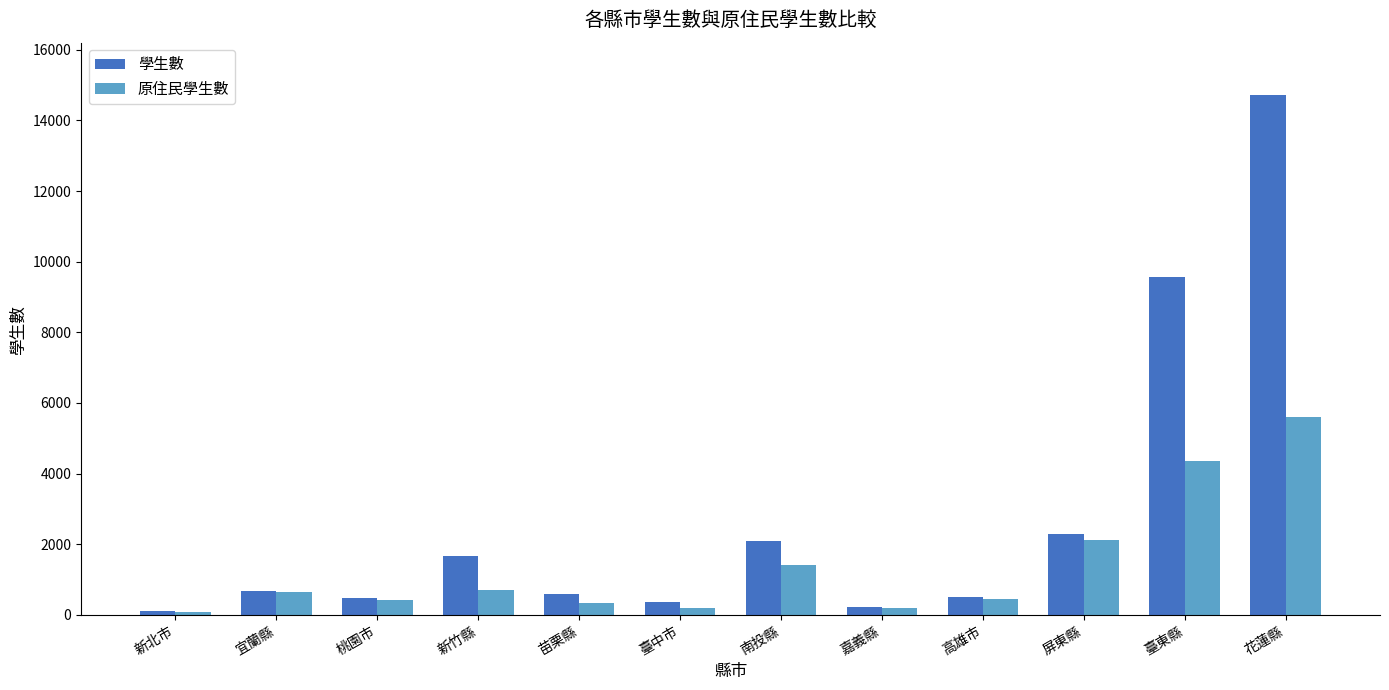

Is it true that 學生數 equals 224 at 嘉義縣?

True